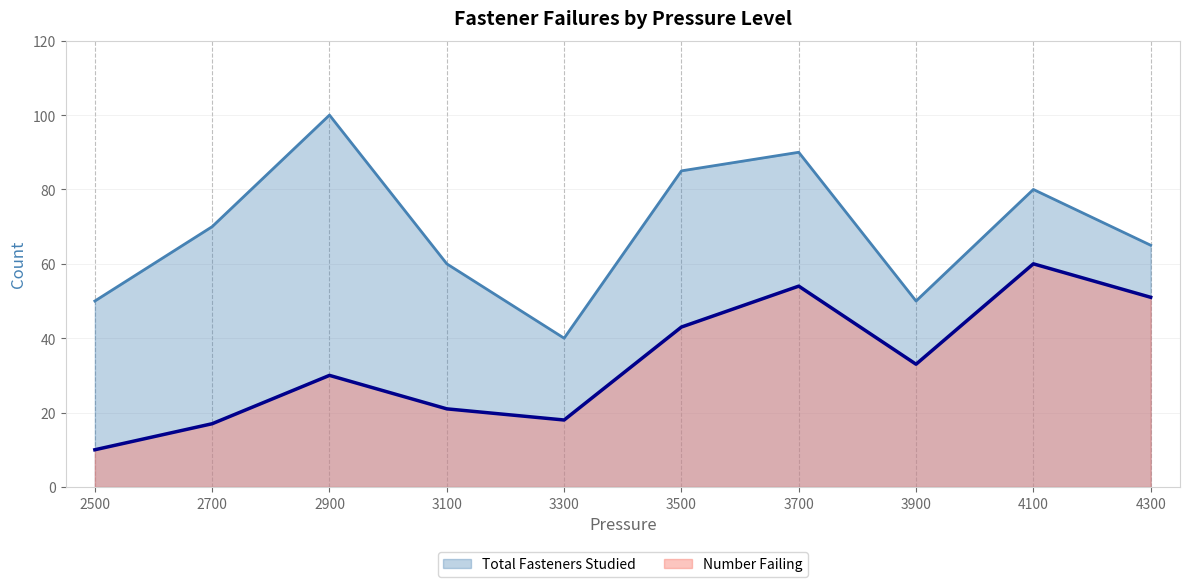

Which series changed the most between 2900 and 3700?

Number Failing